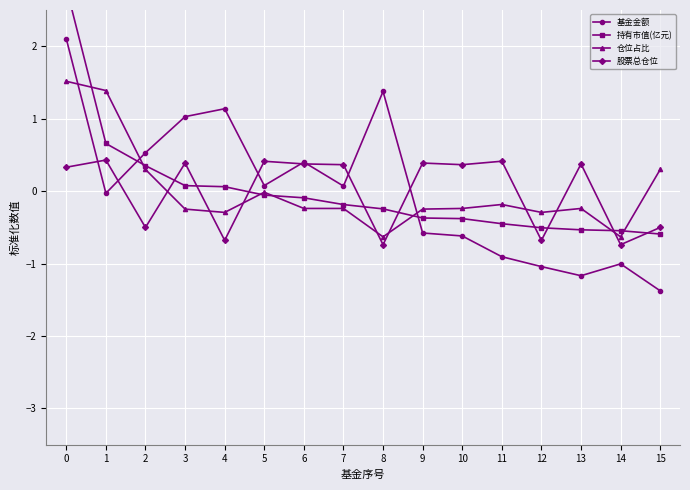

True or false: 基金金额 has a value of -0.4 at 9.

False